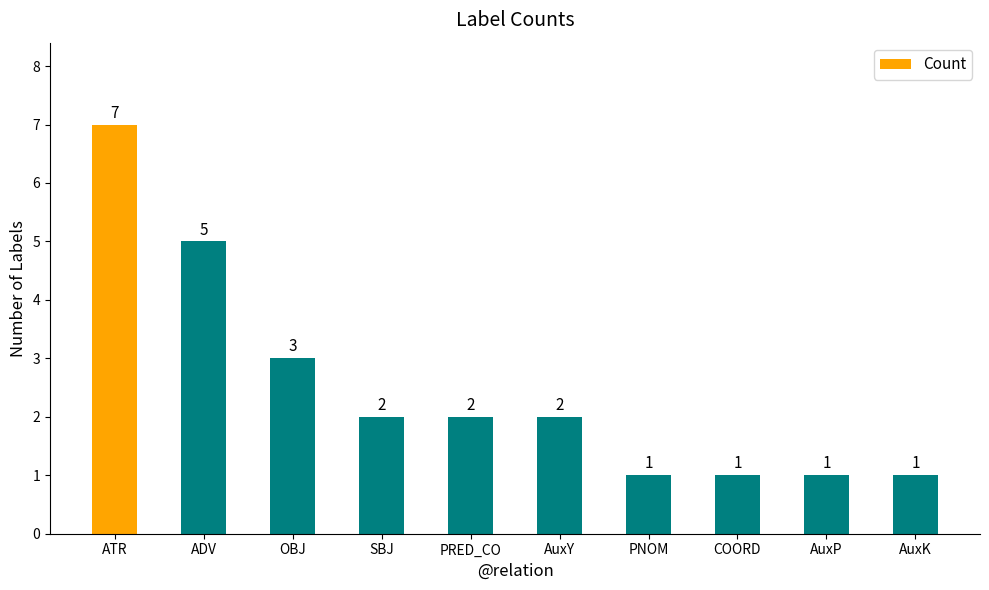

At which category does the chart reach its peak across all series?

ATR